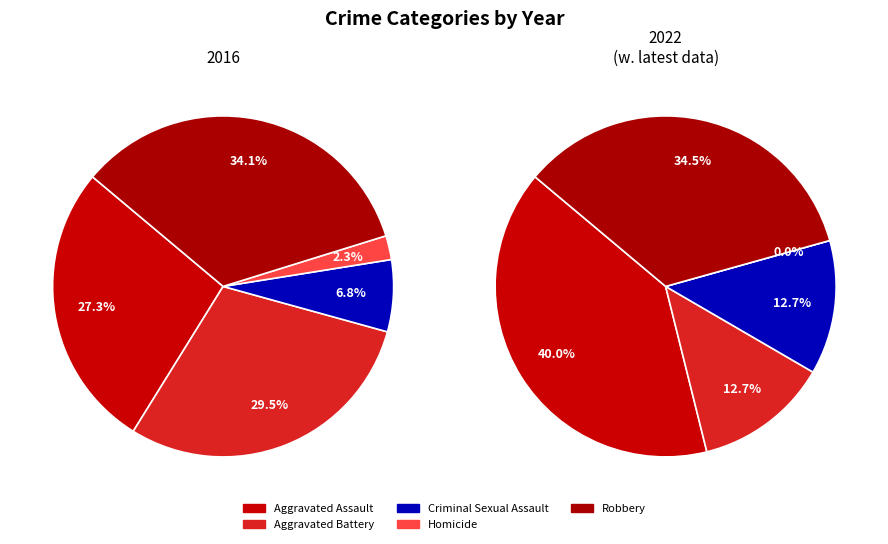

Does any single category account for the majority?

No